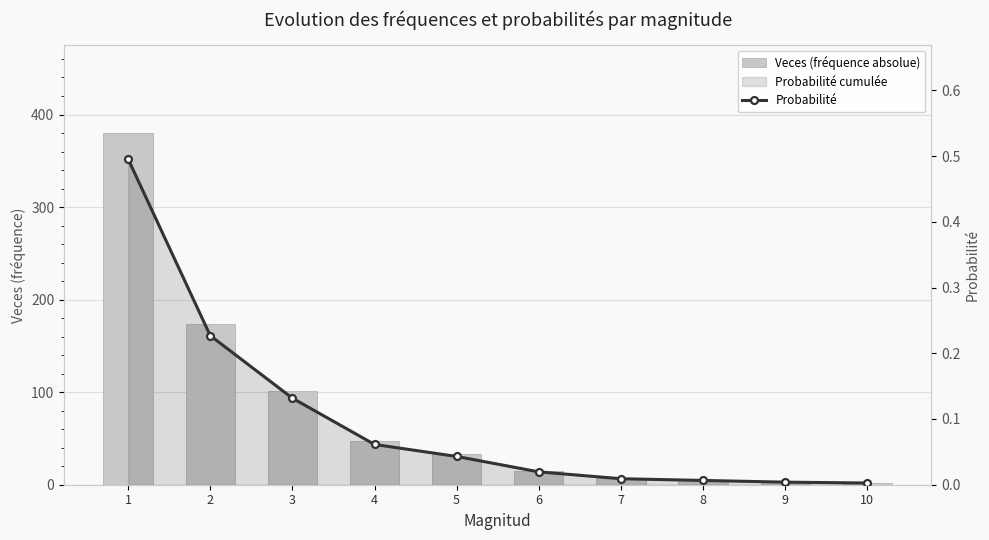

At which label is proba closest to 0?

10